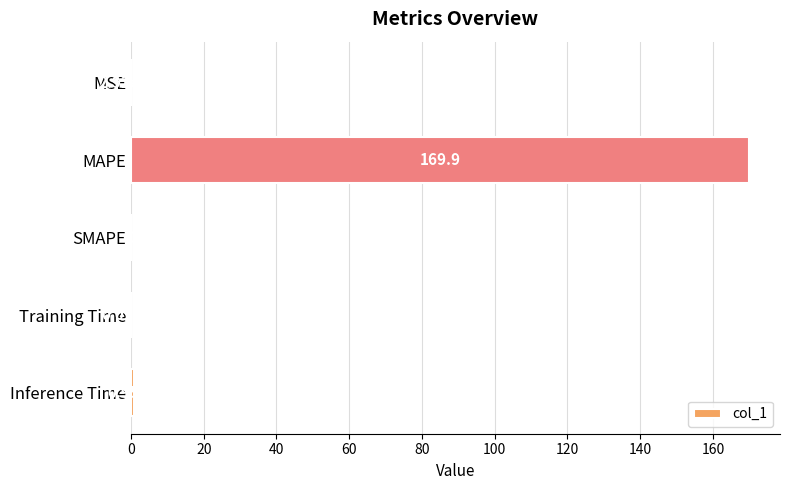

What is the sum of all values?

171.0